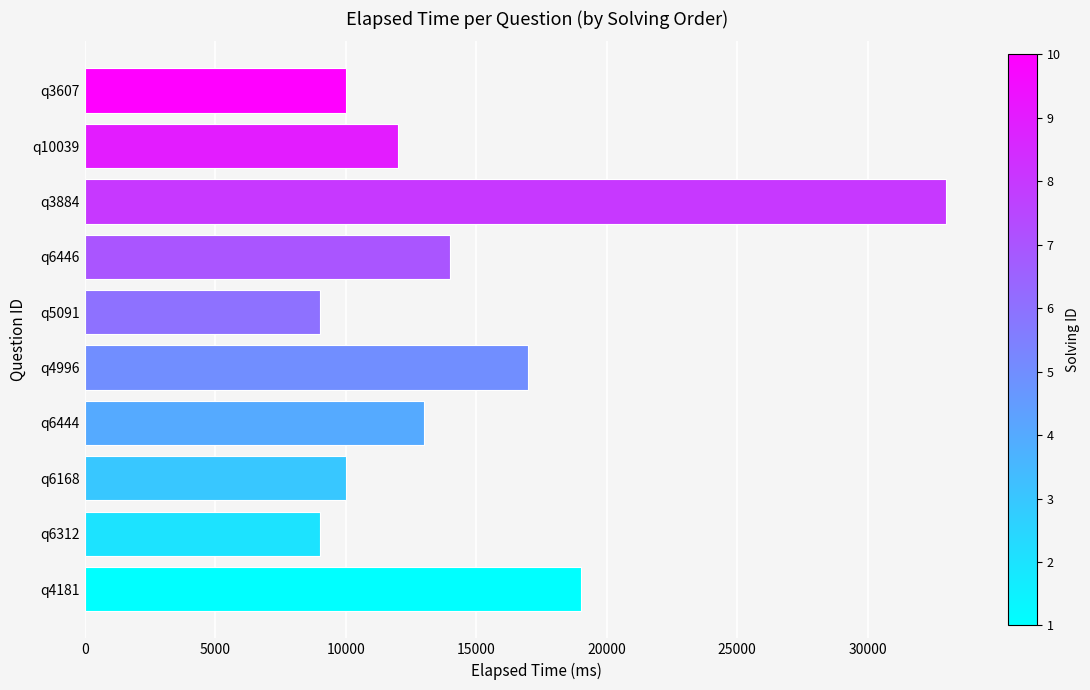

What is the smallest value displayed?

9000